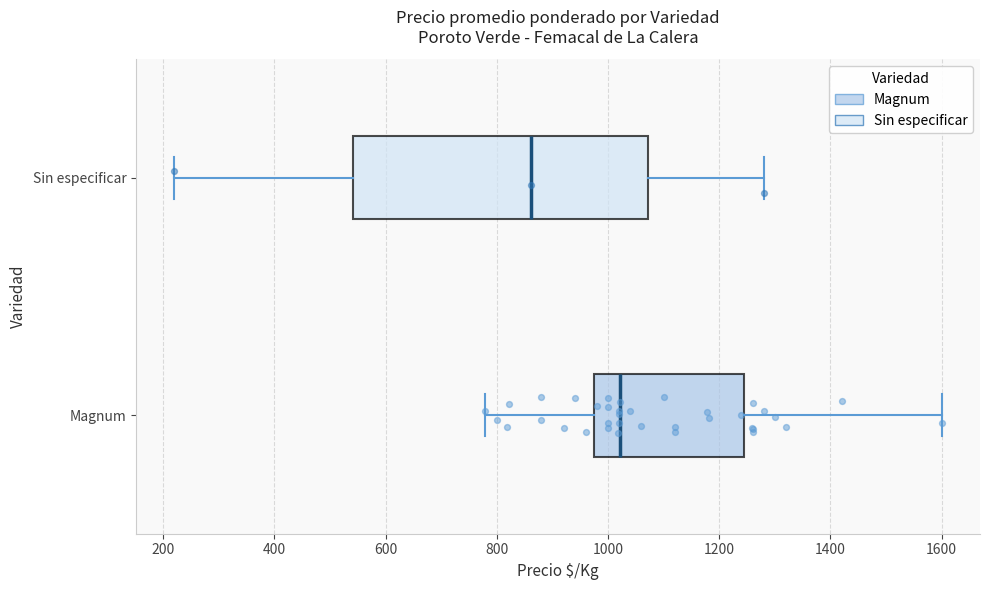

Where is the left edge of the box for Magnum on the x-axis? The values are not printed on the chart, so give them approximately, as read against the axis.

980